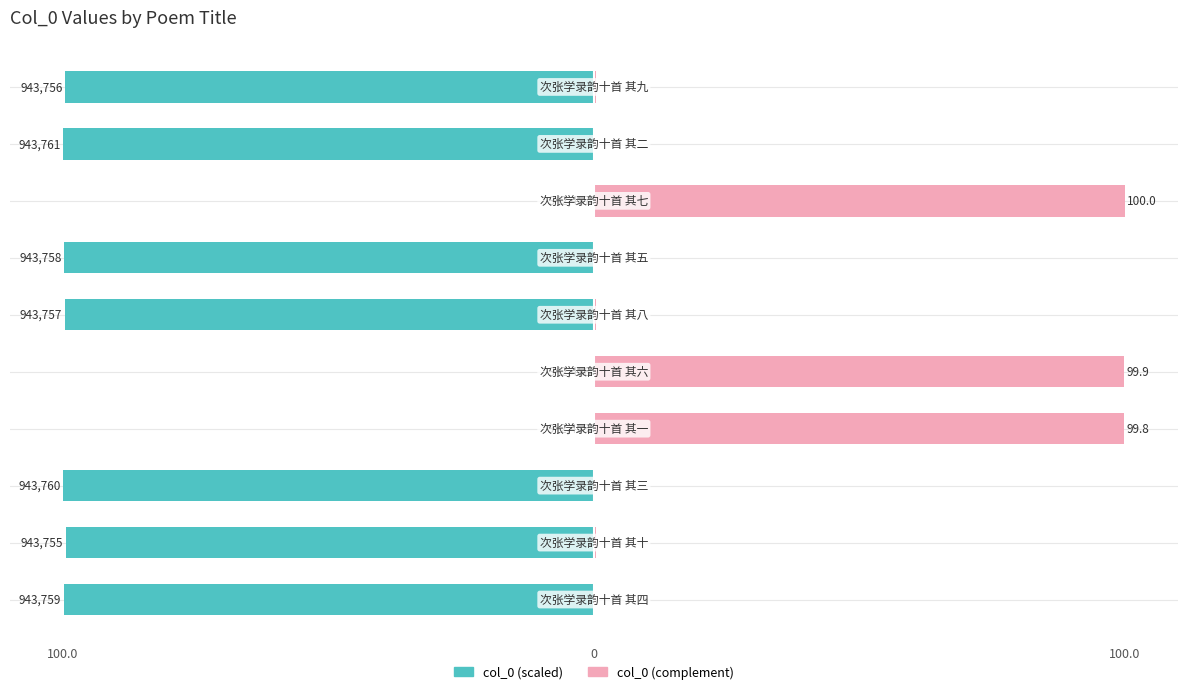

What is the smallest value displayed?

-100.0